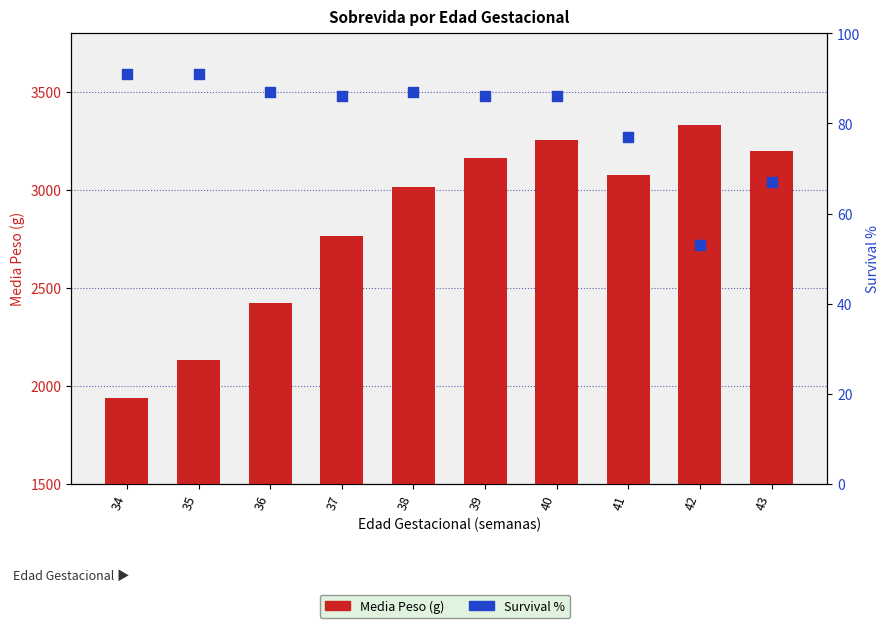

At which category is the sum across all series the highest?

42